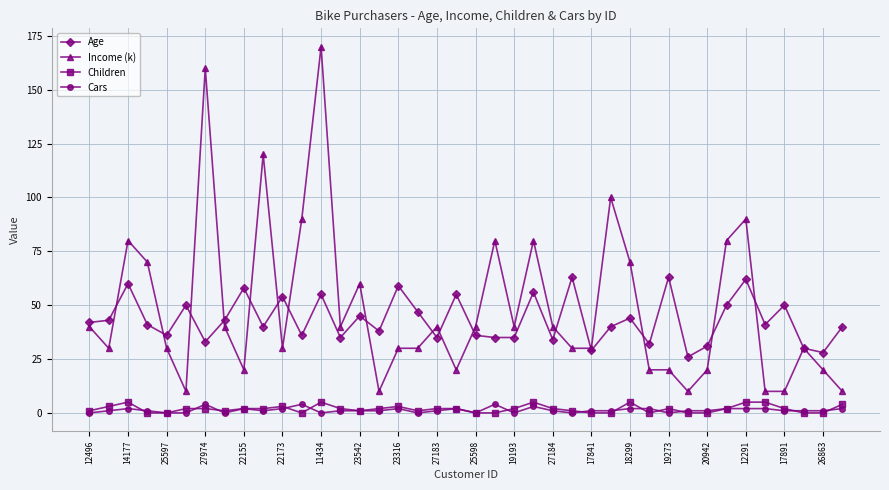

How many Cars values are between 1 and 2?

26